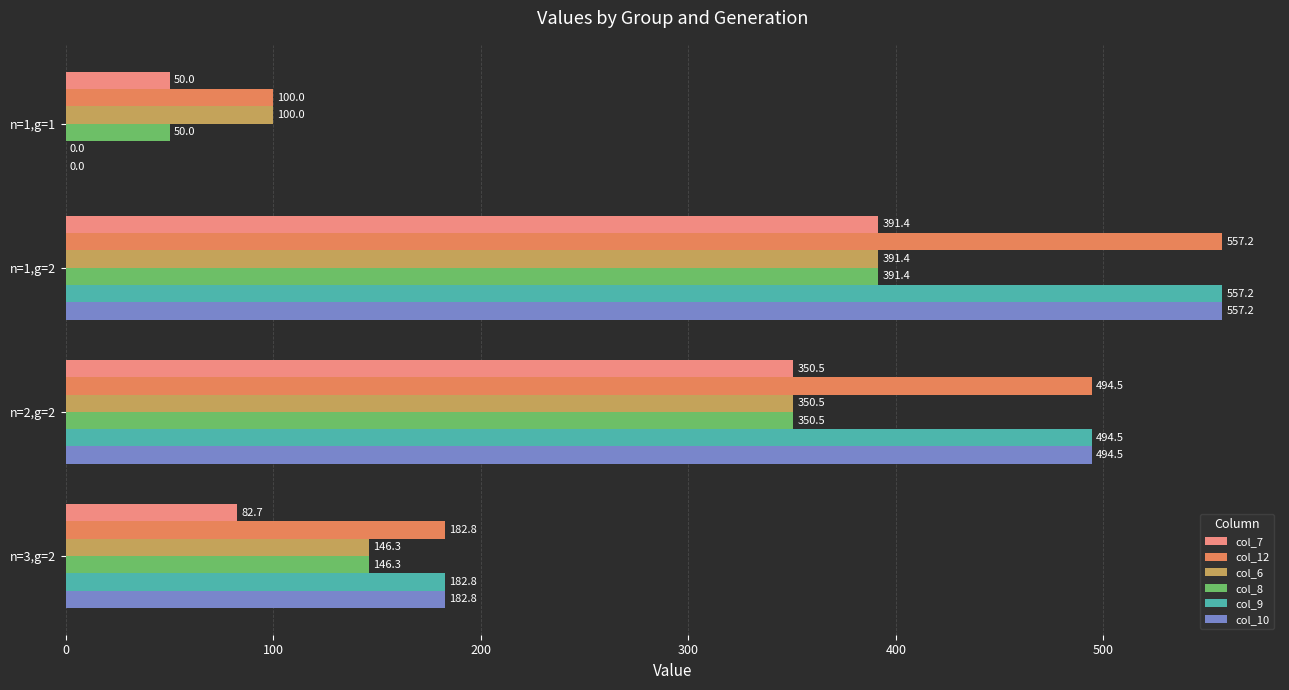

What is the sum of all col_10 values?

1234.5